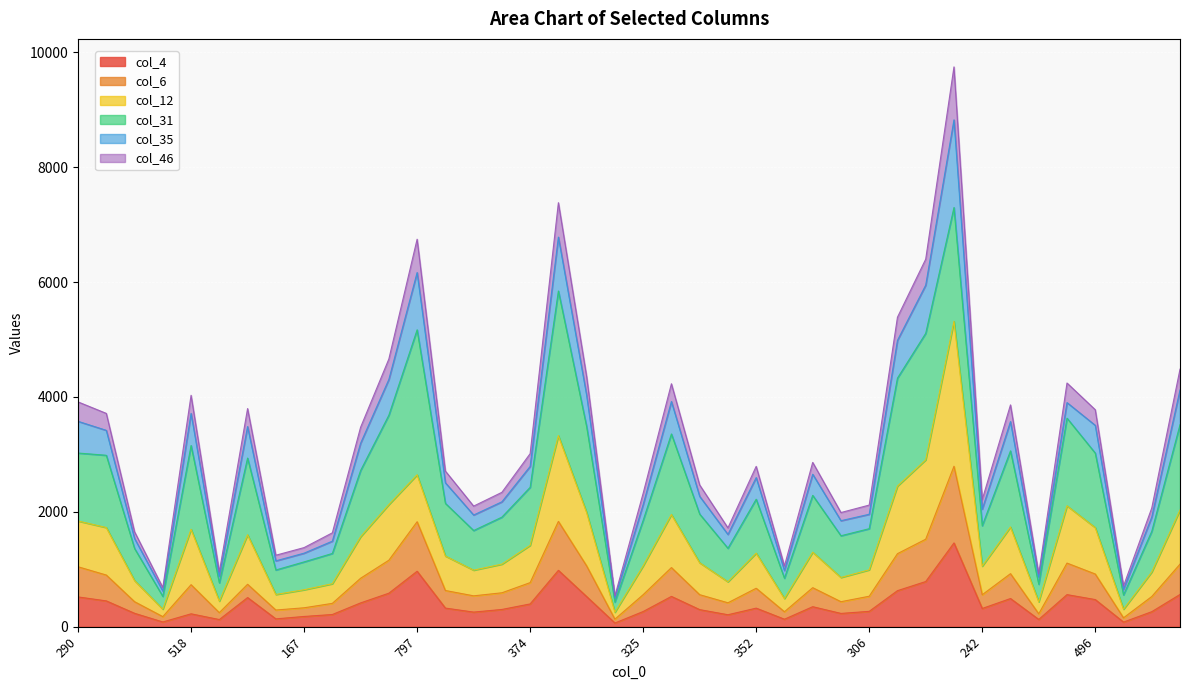

What are all the series names shown in the legend?

col_4, col_6, col_12, col_31, col_35, col_46